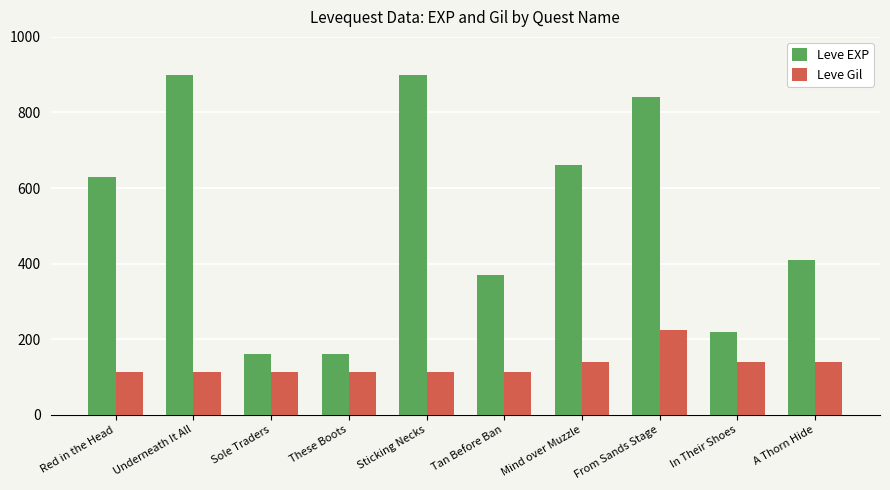

At how many categories does at least one series exceed 497?

5